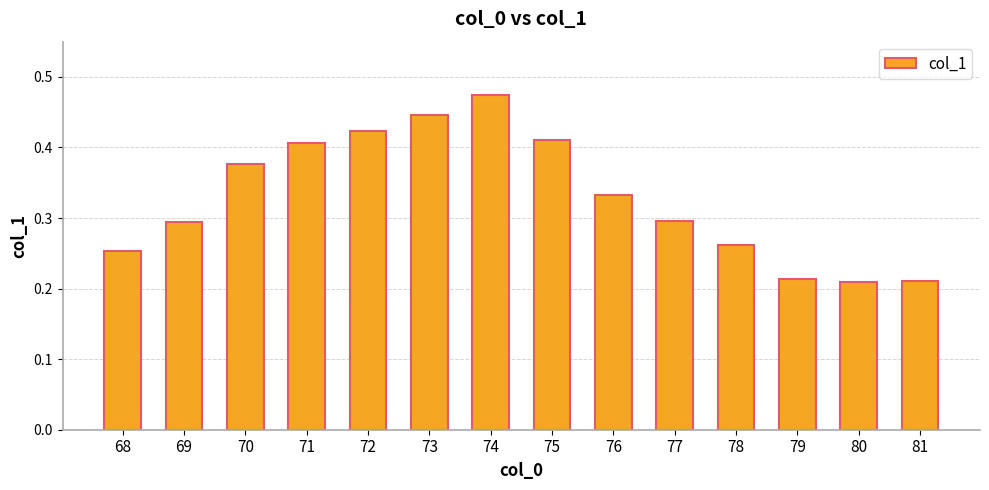

What is the change in value from 71 to 80?

-0.2